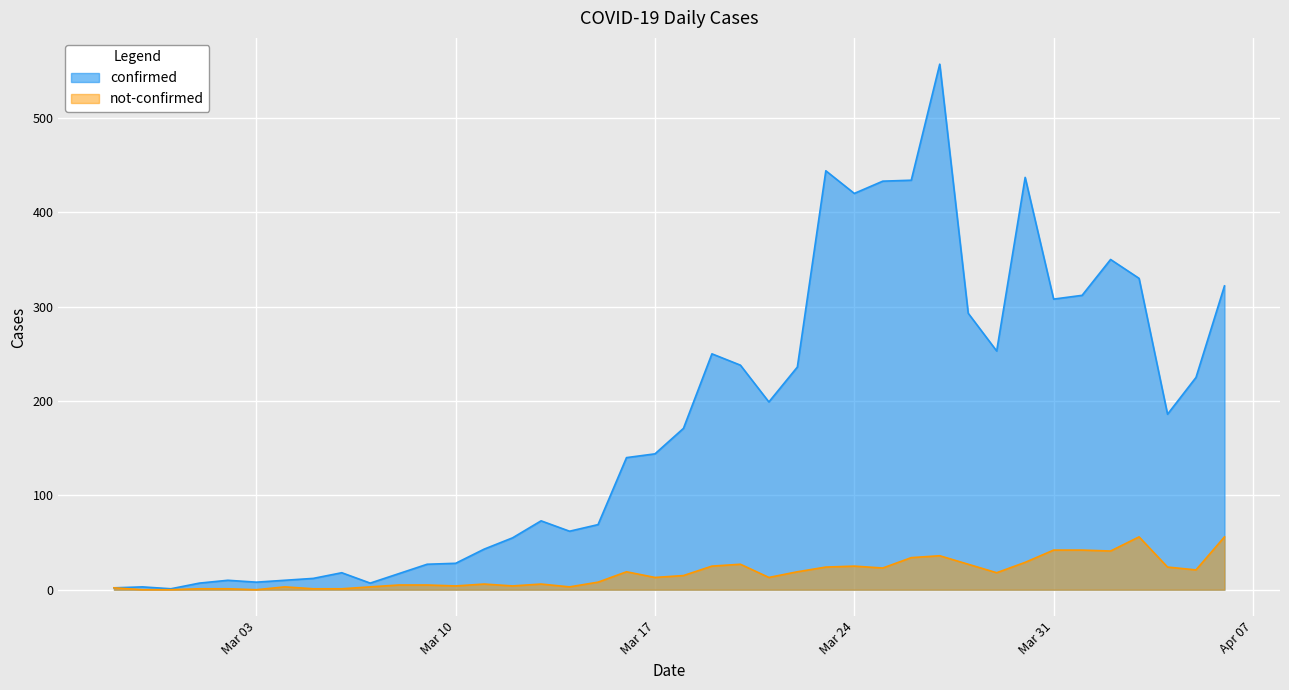

True or false: not-confirmed has a value of 5 at 2020-03-09.

True